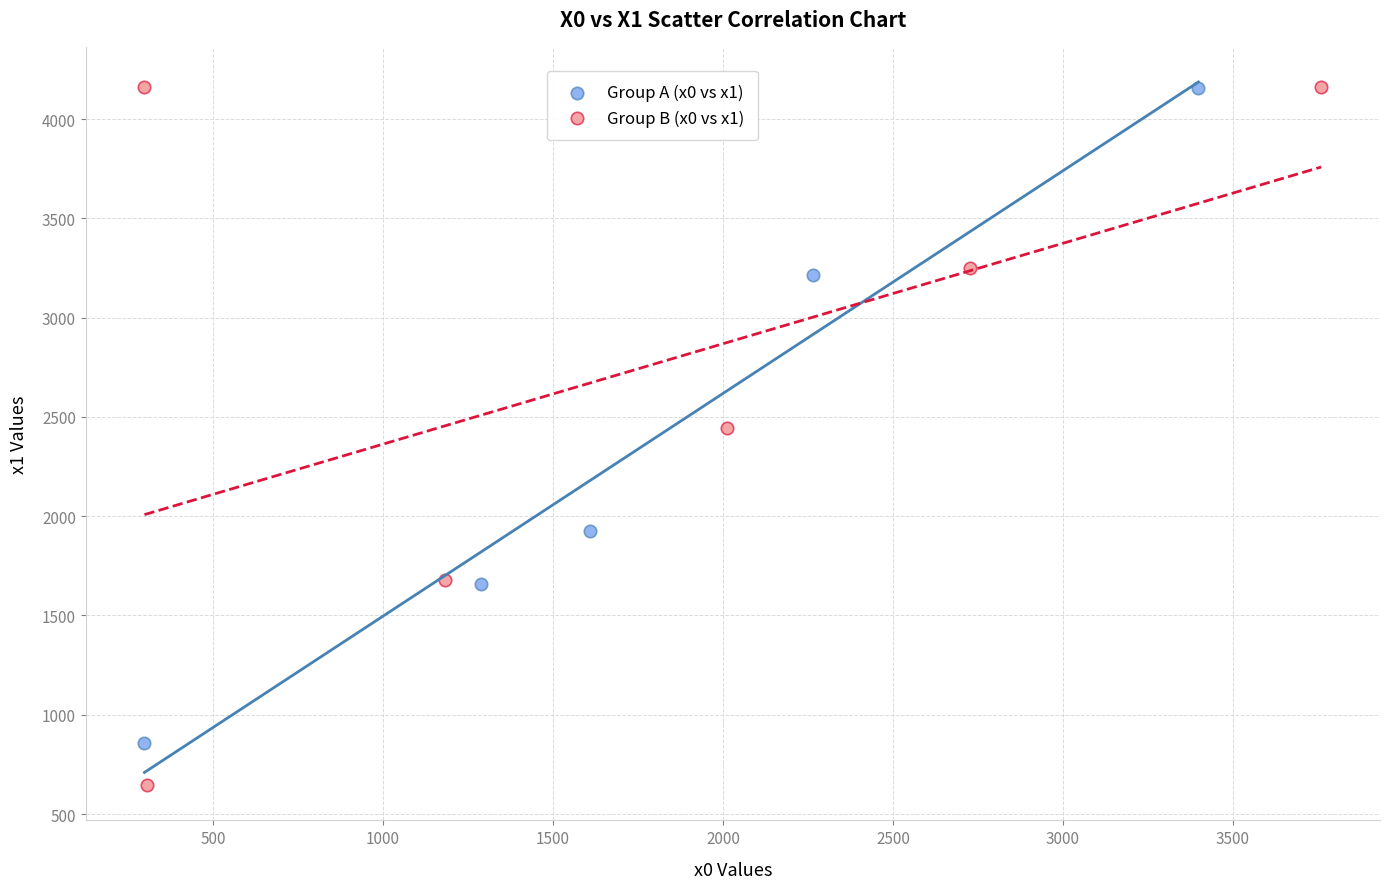

Which series reaches the minimum Y coordinate?

Group B (x0 vs x1)